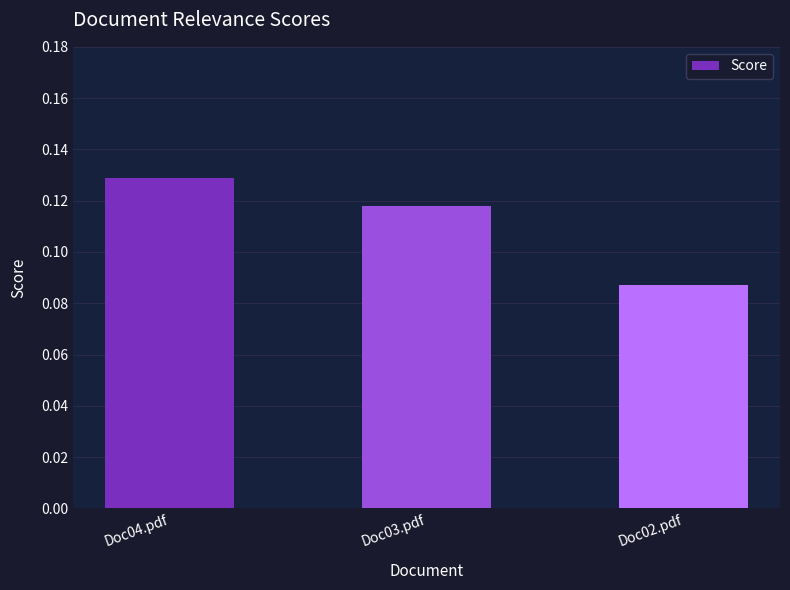

What is the label of the 3rd bar from the left?

Doc02.pdf